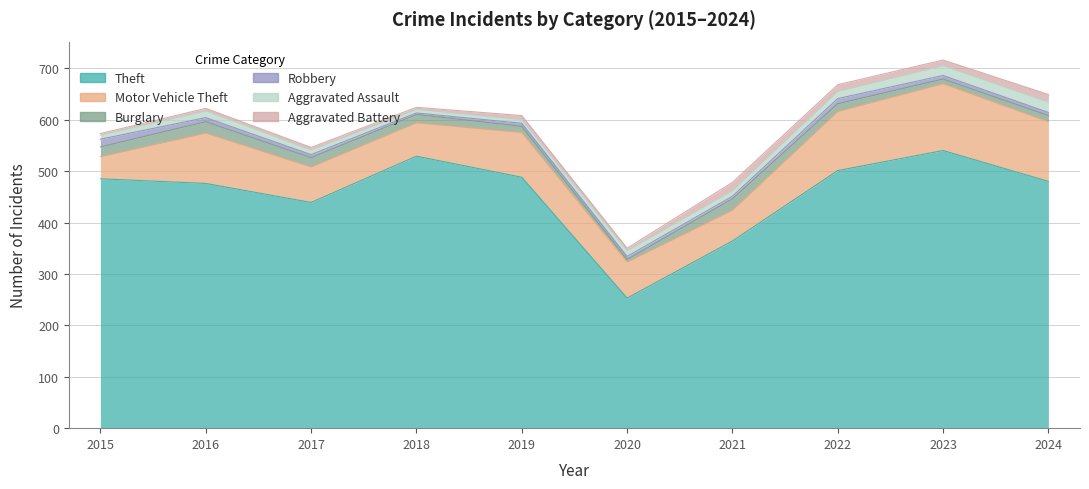

What is the sum of all Aggravated Battery values?

85